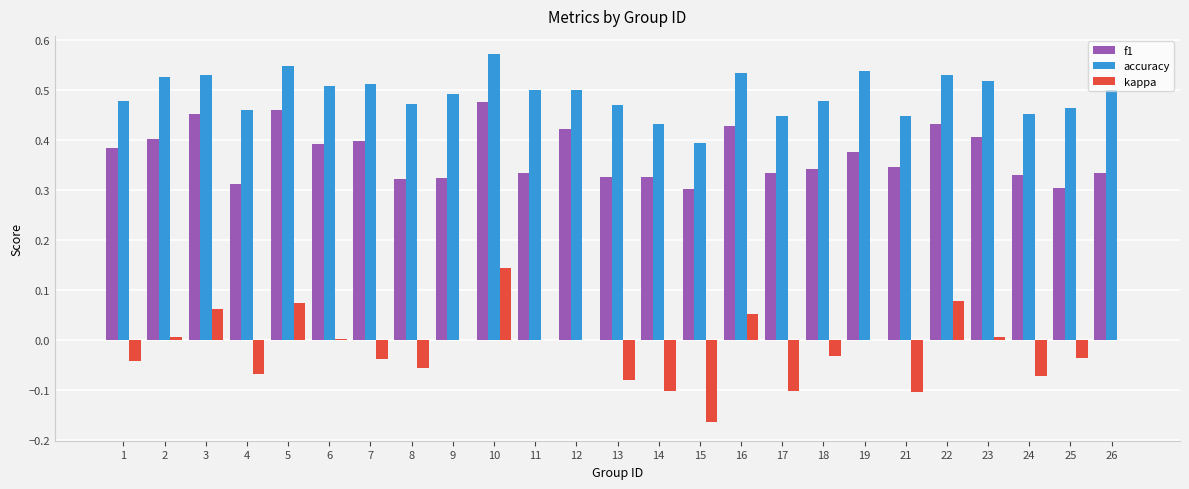

Which series has the largest total across all categories?

accuracy